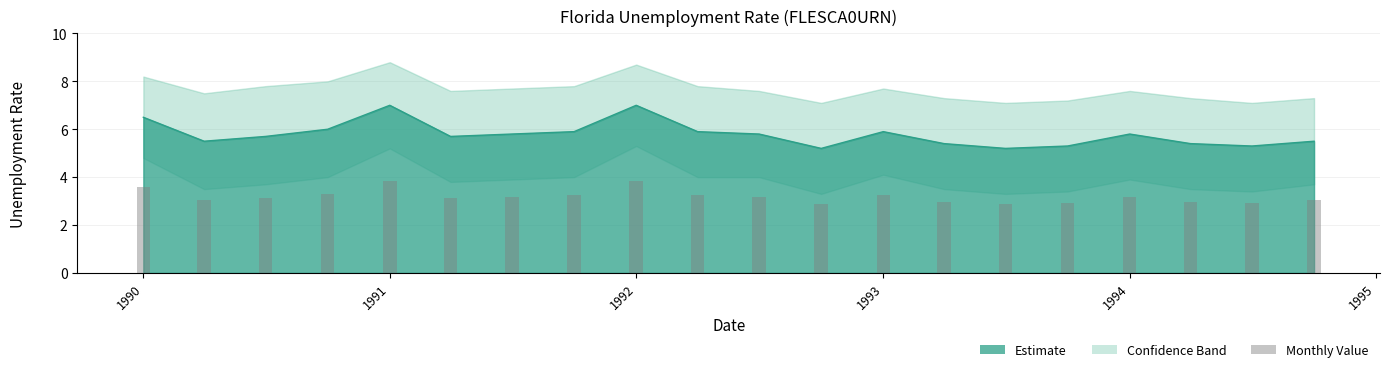

What is the average value of the FLESCA0URN_lower series?

3.9